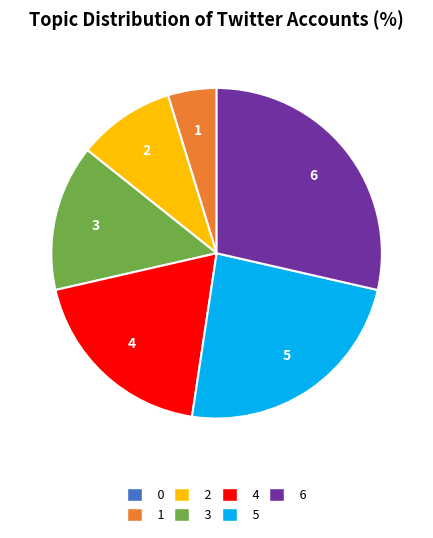

The 4 slice represents 28% of the pie. True or false?

False